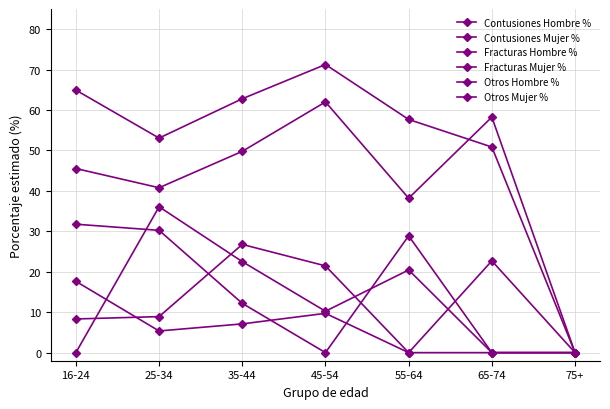

Is this an area chart (filled region under the line)?

No